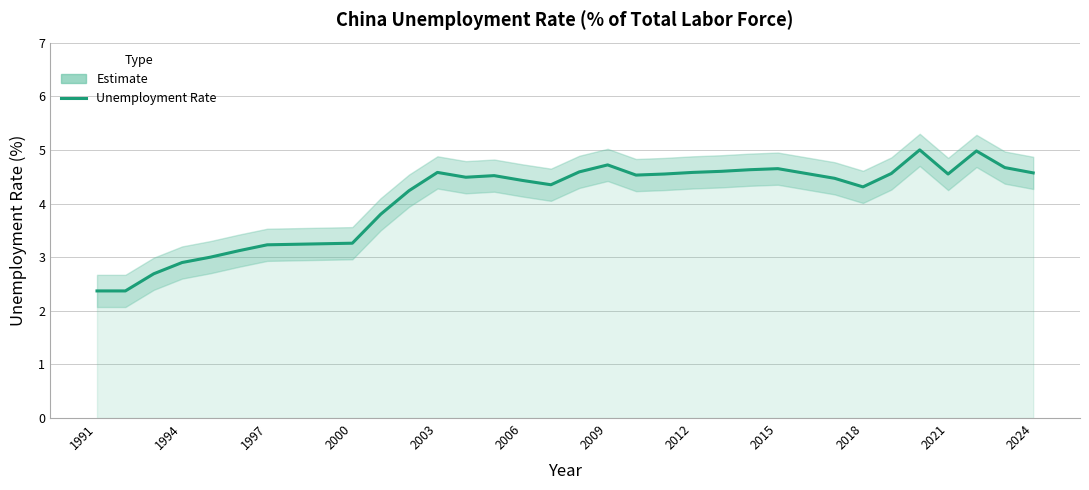

Reading right to left, transcribe all the data shown in this chart.

4.6	4.7	5.0	4.5	5.0	4.6	4.3	4.5	4.6	4.7	4.6	4.6	4.6	4.5	4.5	4.7	4.6	4.3	4.4	4.5	4.5	4.6	4.2	3.8	3.3	3.2	3.2	3.2	3.1	3.0	2.9	2.7	2.4	2.4